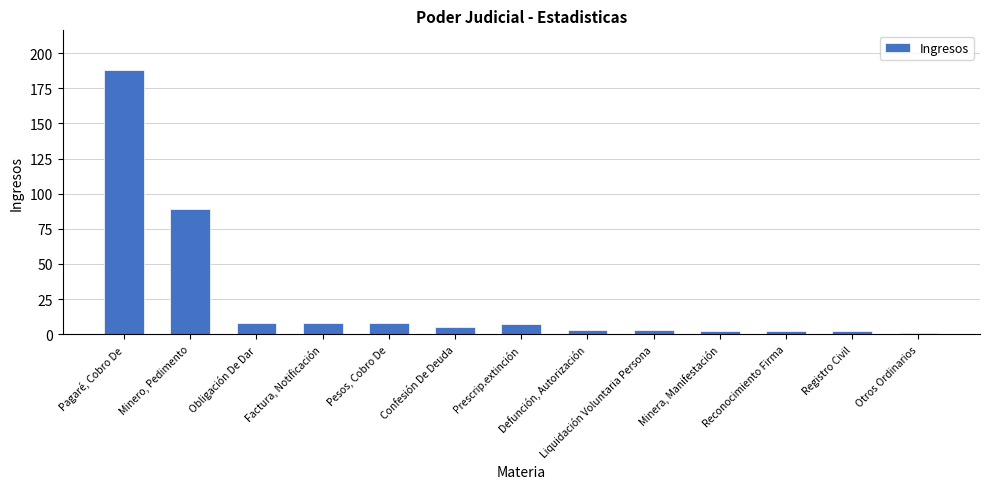

Which label corresponds to the largest value in the chart?

Pagaré, Cobro De